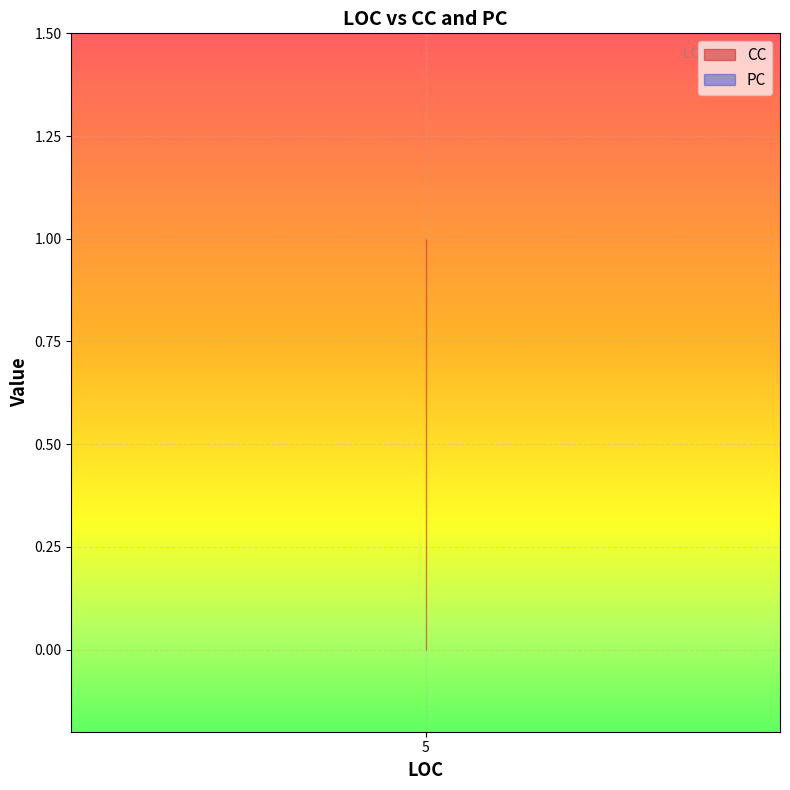

What are all the series names shown in the legend?

CC, PC